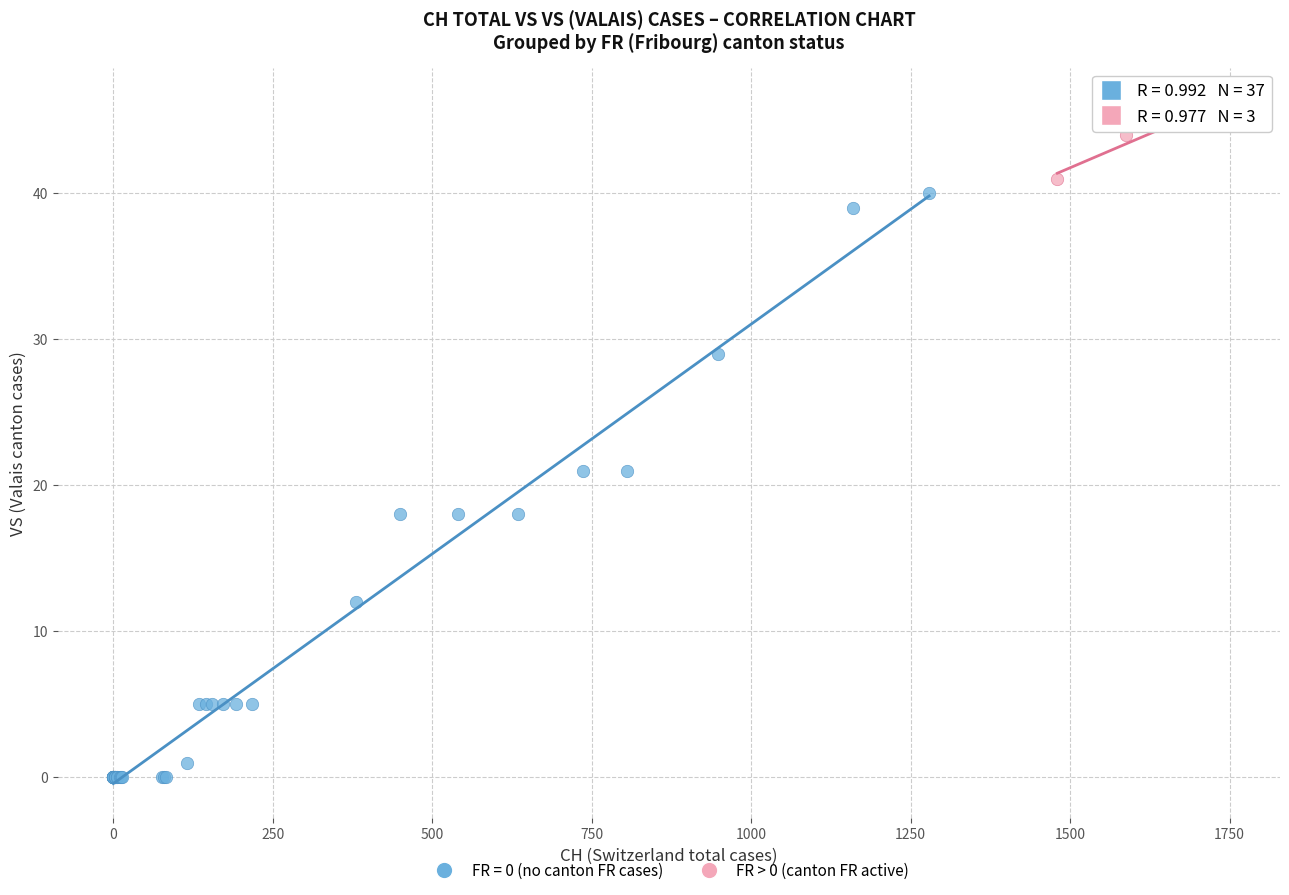

Which series reaches the minimum Y coordinate?

FR = 0 (no canton FR cases)